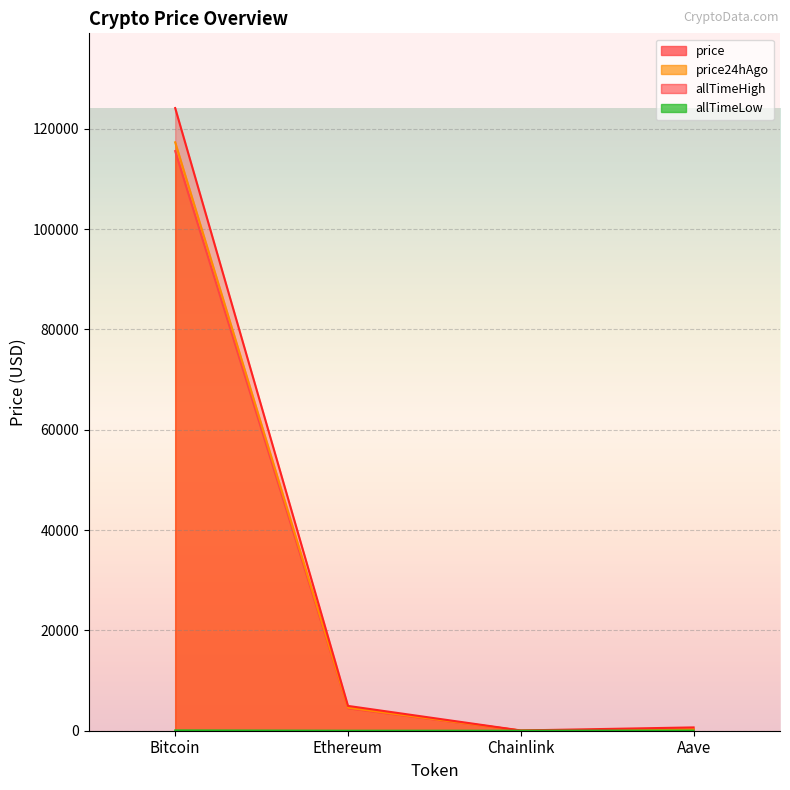

What is the sum of the allTimeHigh values at Bitcoin and Aave?

124789.7